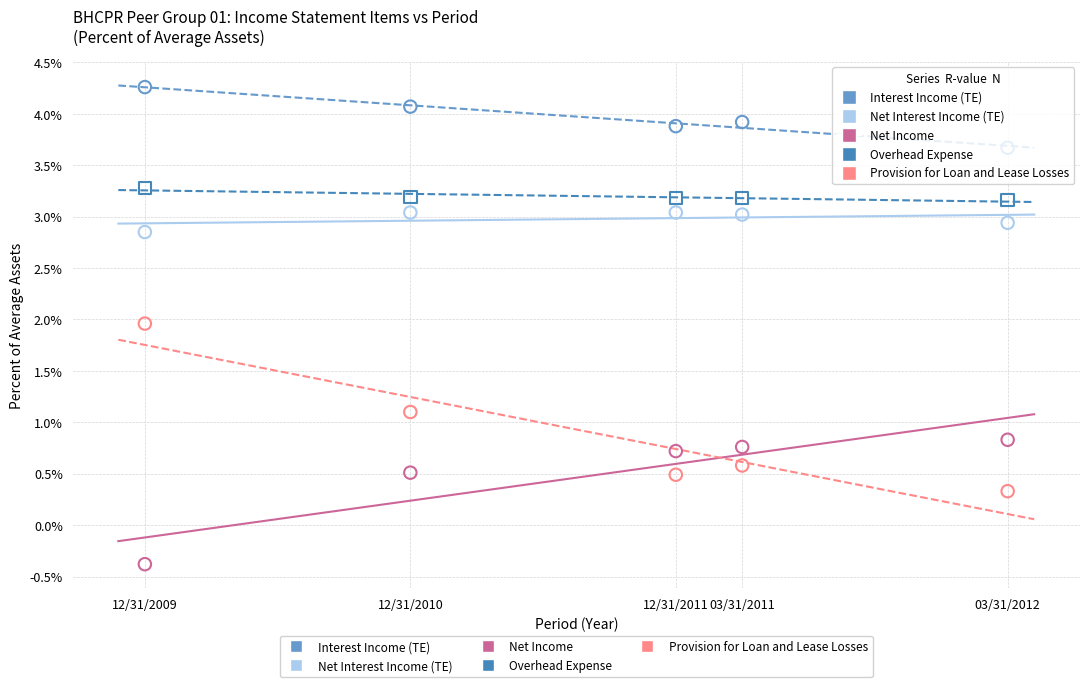

In the Provision for Loan and Lease Losses series, what Y value is closest to 1?

1.1